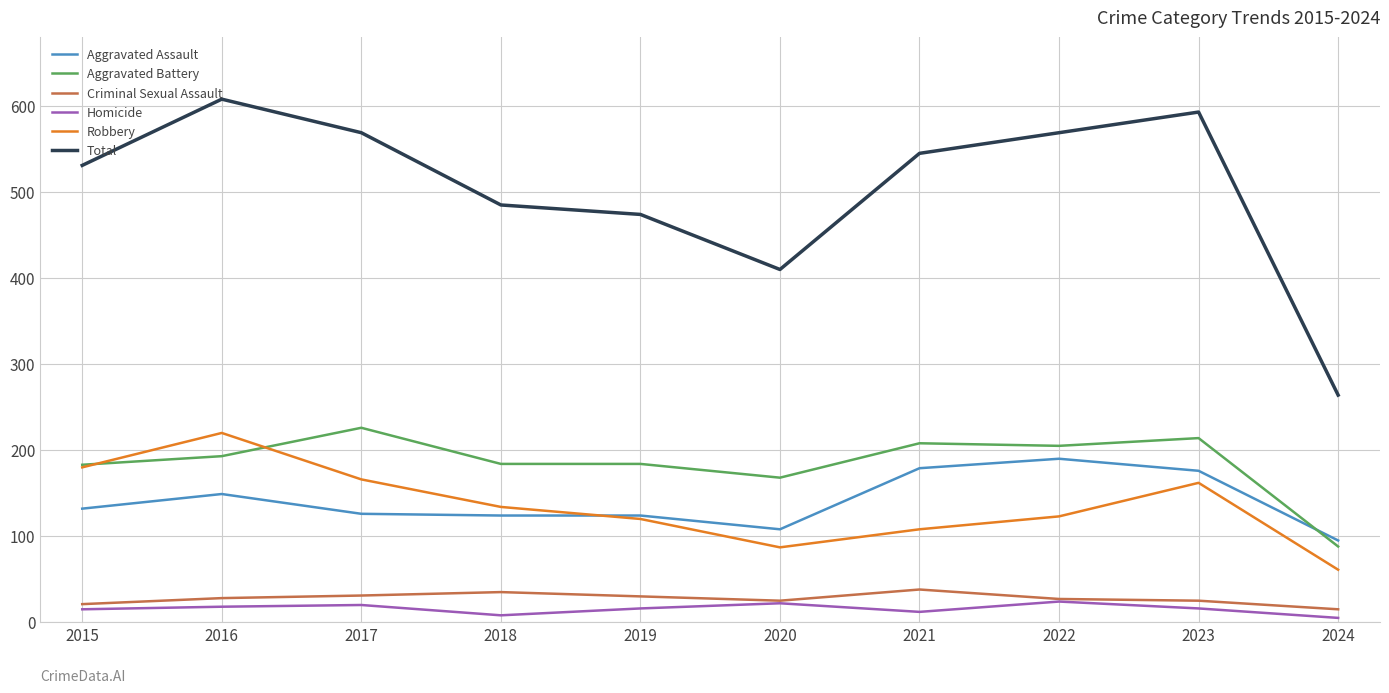

What is the average value of the Homicide series?

16